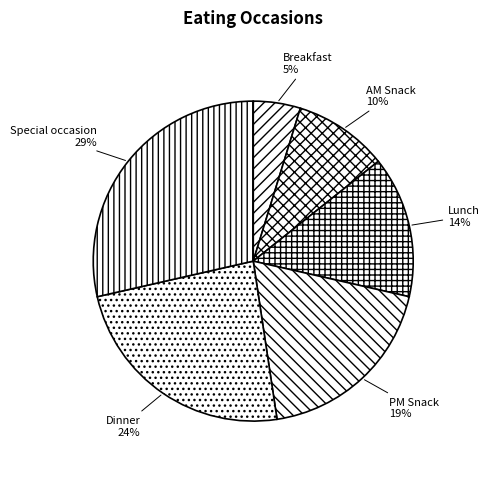

Combined, do Lunch and Dinner account for over 50%?

No